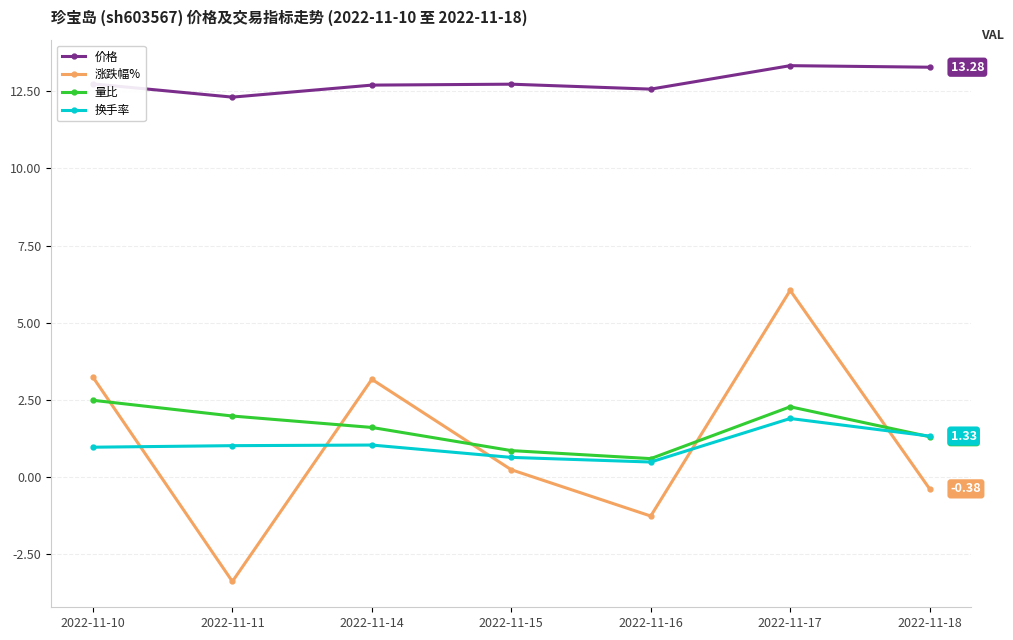

True or false: 价格 and 量比 intersect in this chart.

False